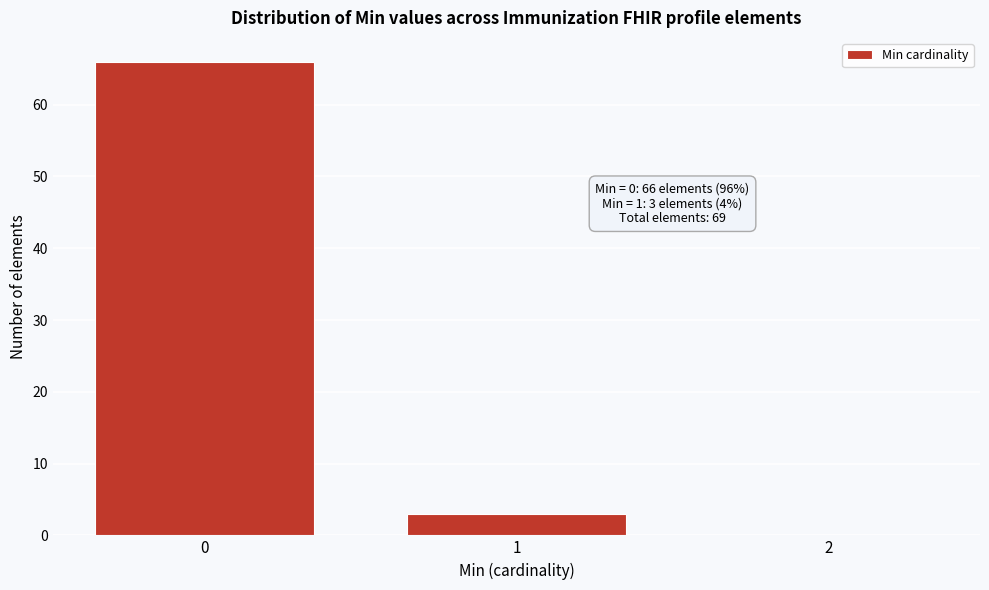

Reading left to right, extract all data points from this chart.

0=66	1=3	2=0